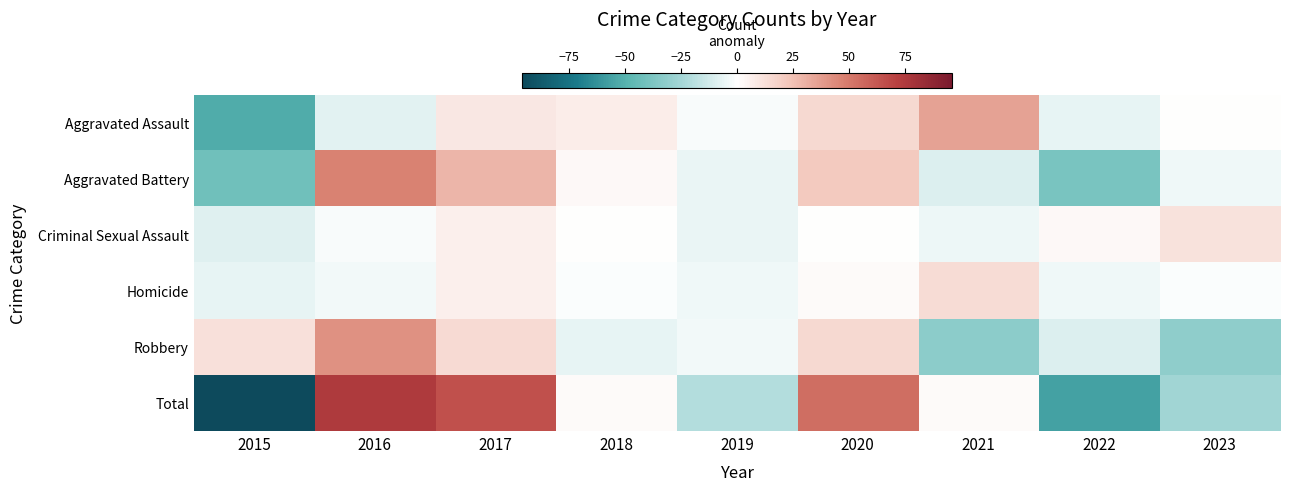

Reading left to right, extract all data points from this chart.

Aggravated Assault: 2015=-51.7	2016=-7.7	2017=9.3	2018=7.3	2019=-1.7	2020=15.3	2021=35.3	2022=-6.7	2023=0.3
Aggravated Battery: 2015=-41.4	2016=46.6	2017=28.6	2018=2.6	2019=-5.4	2020=21.6	2021=-9.4	2022=-38.4	2023=-4.4
Criminal Sexual Assault: 2015=-8.7	2016=-1.7	2017=6.3	2018=0.3	2019=-5.7	2020=0.3	2021=-4.7	2022=2.3	2023=11.3
Homicide: 2015=-6.4	2016=-3.4	2017=6.6	2018=-1.4	2019=-4.4	2020=1.6	2021=13.6	2022=-4.4	2023=-1.4
Robbery: 2015=12.4	2016=41.4	2017=14.4	2018=-6.6	2019=-3.6	2020=15.4	2021=-32.6	2022=-9.6	2023=-31.6
Total: 2015=-95.8	2016=75.2	2017=65.2	2018=2.2	2019=-20.8	2020=54.2	2021=2.2	2022=-56.8	2023=-25.8